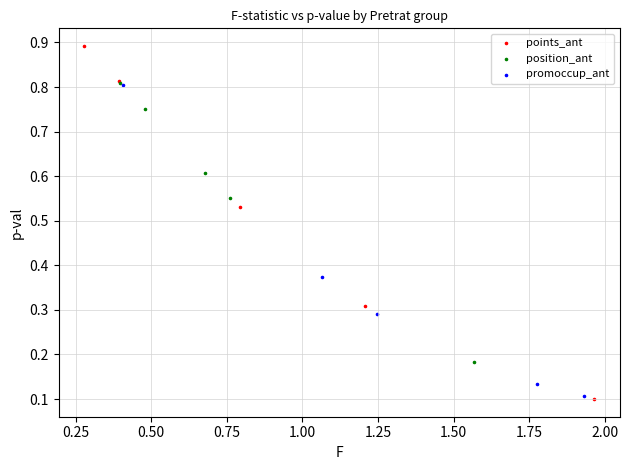

What are all the series names shown in the legend?

points_ant, position_ant, promoccup_ant